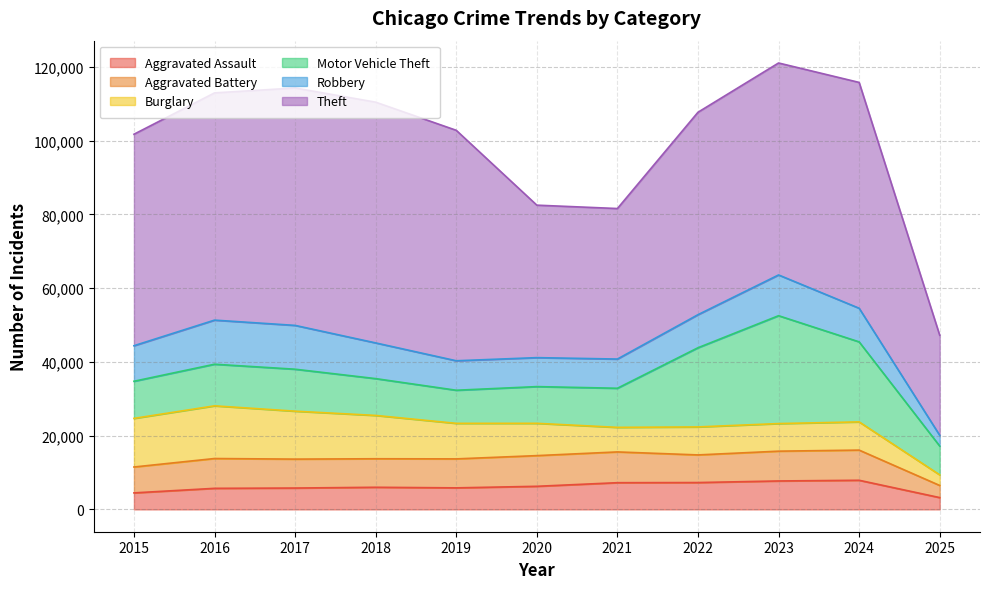

Is it true that Robbery equals 7995 at 2019?

True